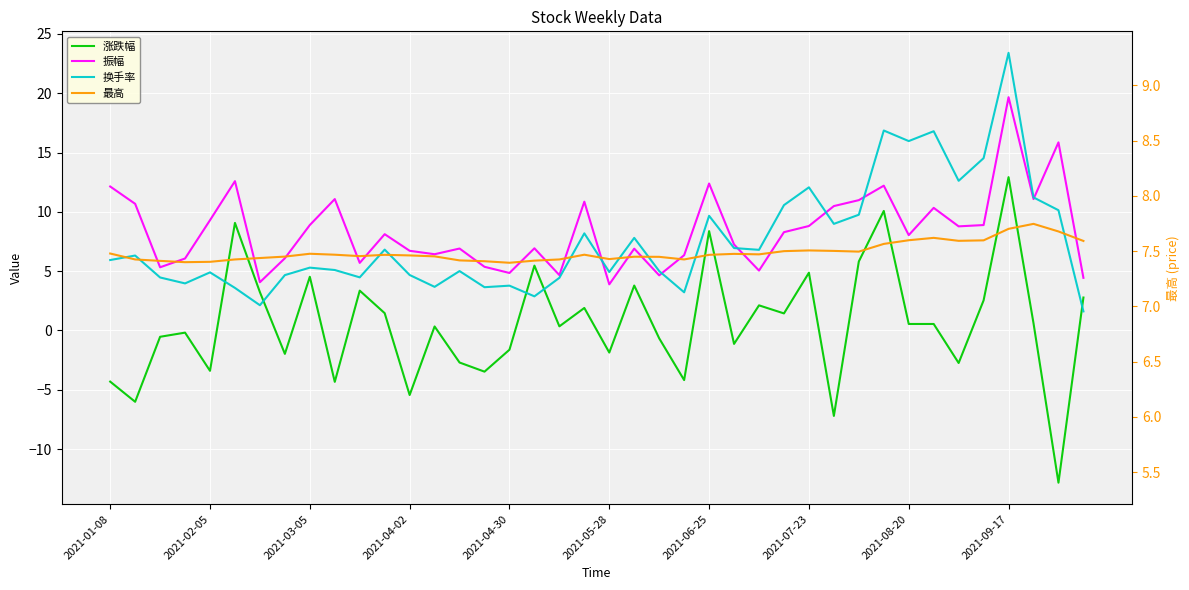

In 最高, how many points are lower than both neighbors (excluding endpoints)?

8